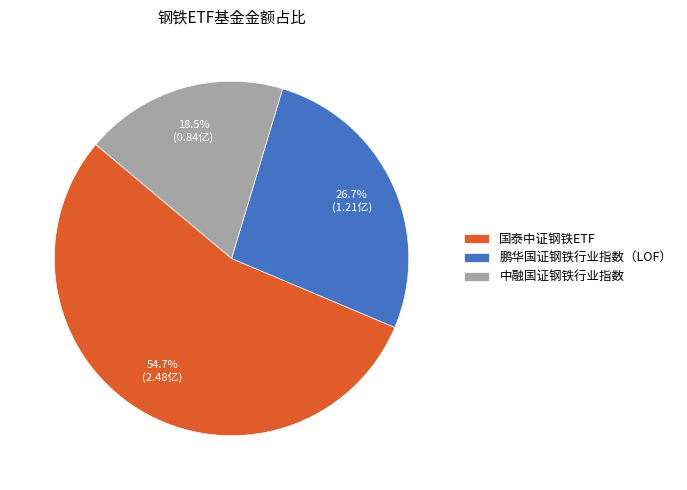

Which category has the smallest portion of the pie?

中融国证钢铁行业指数